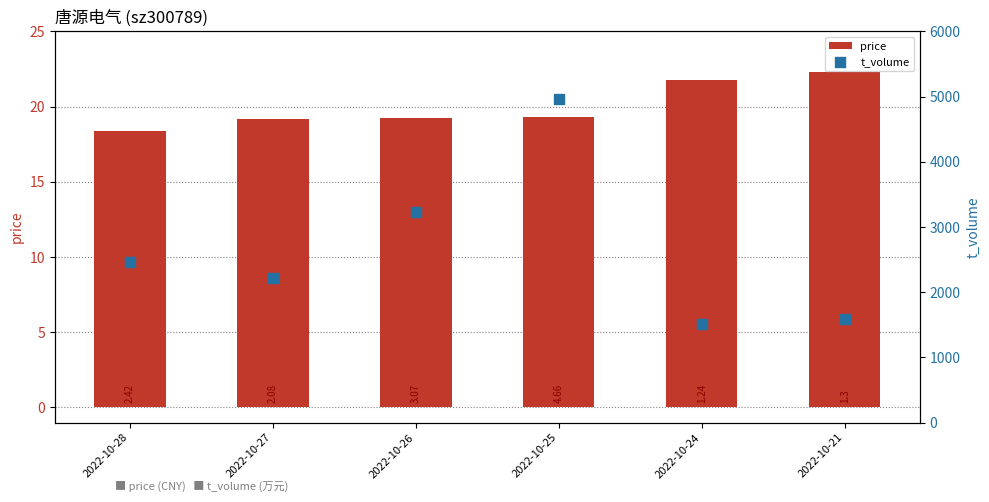

Which series has the largest total across all categories?

t_volume